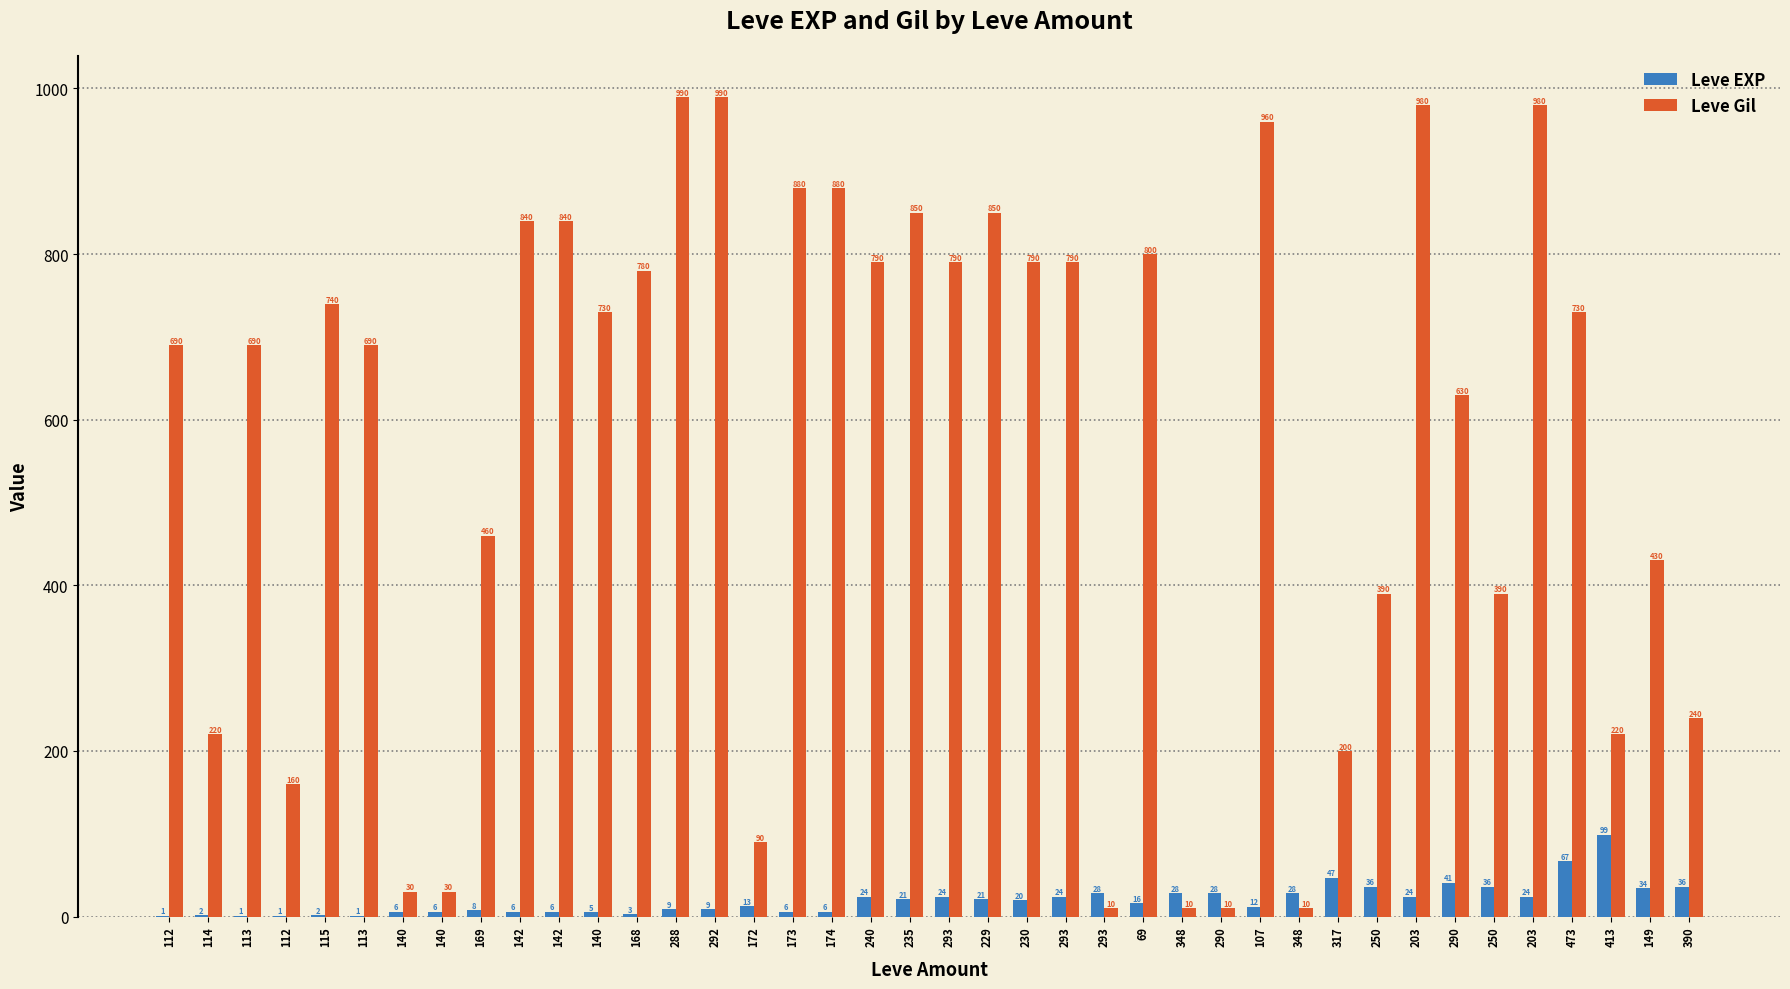

Count the number of data series in this chart.

2